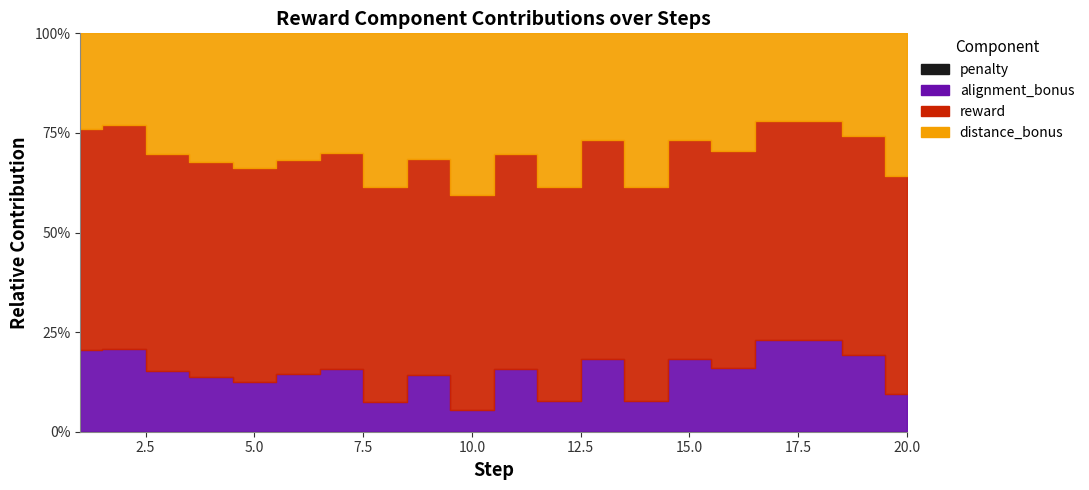

What are all the series names shown in the legend?

penalty, alignment_bonus, distance_bonus, reward